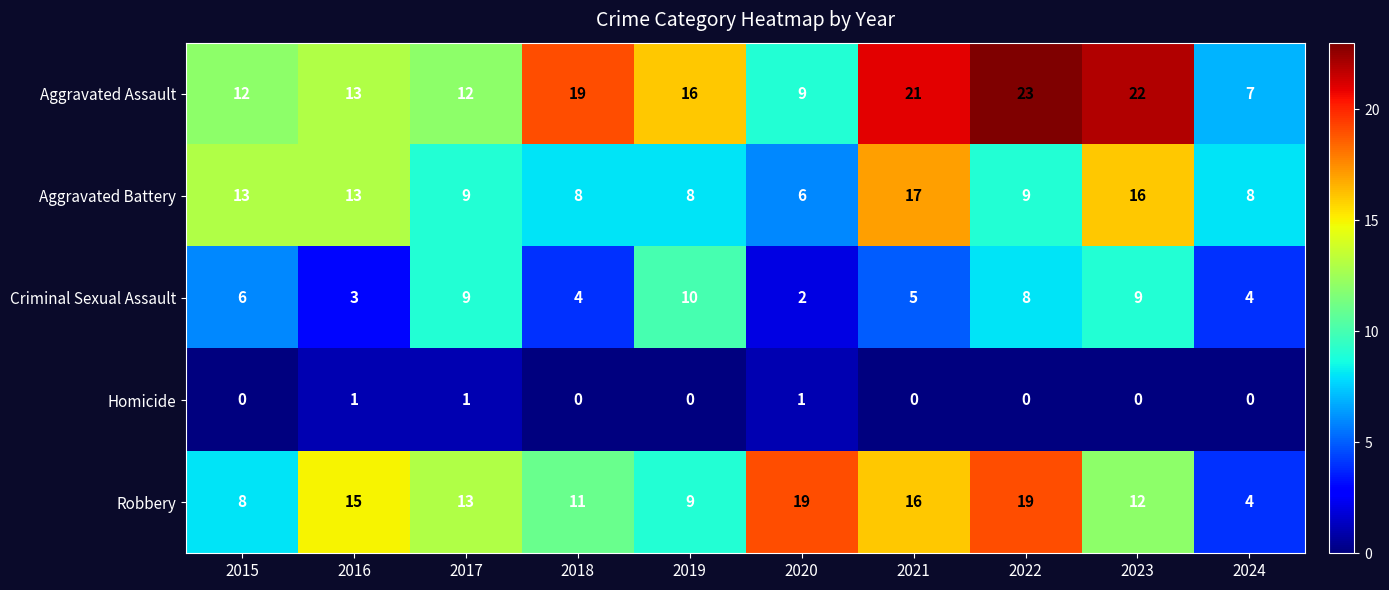

What is the sum of the Aggravated Assault values at 2019 and 2024?

23